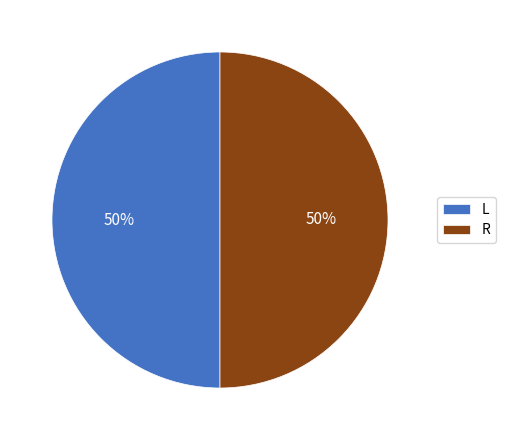

To the nearest percent, what is the difference between the L and R slice percentages?

0%